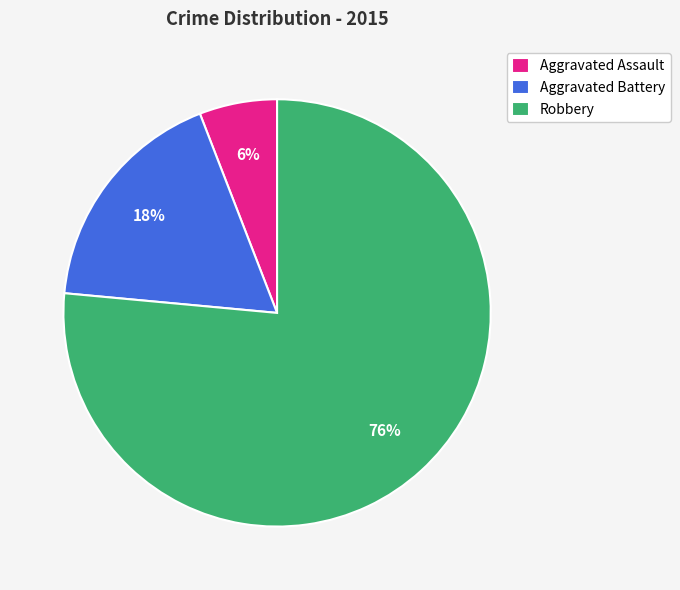

To the nearest percent, what portion does Aggravated Assault represent?

6%